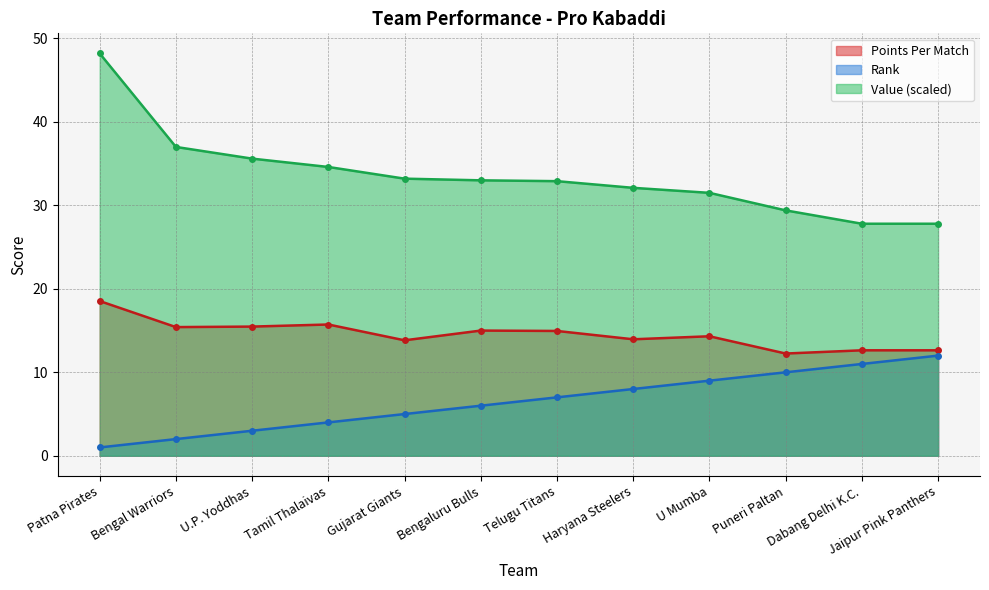

True or false: Points Per Match and Value (scaled) intersect in this chart.

False